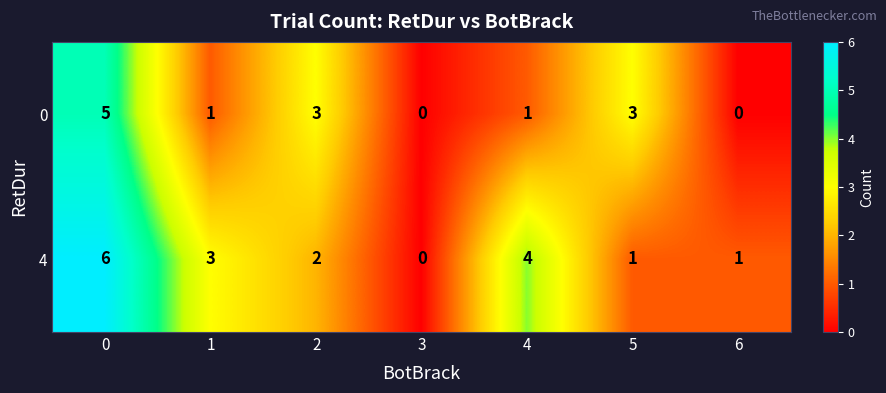

What is the difference between the maximum and minimum values in the 0 series?

5